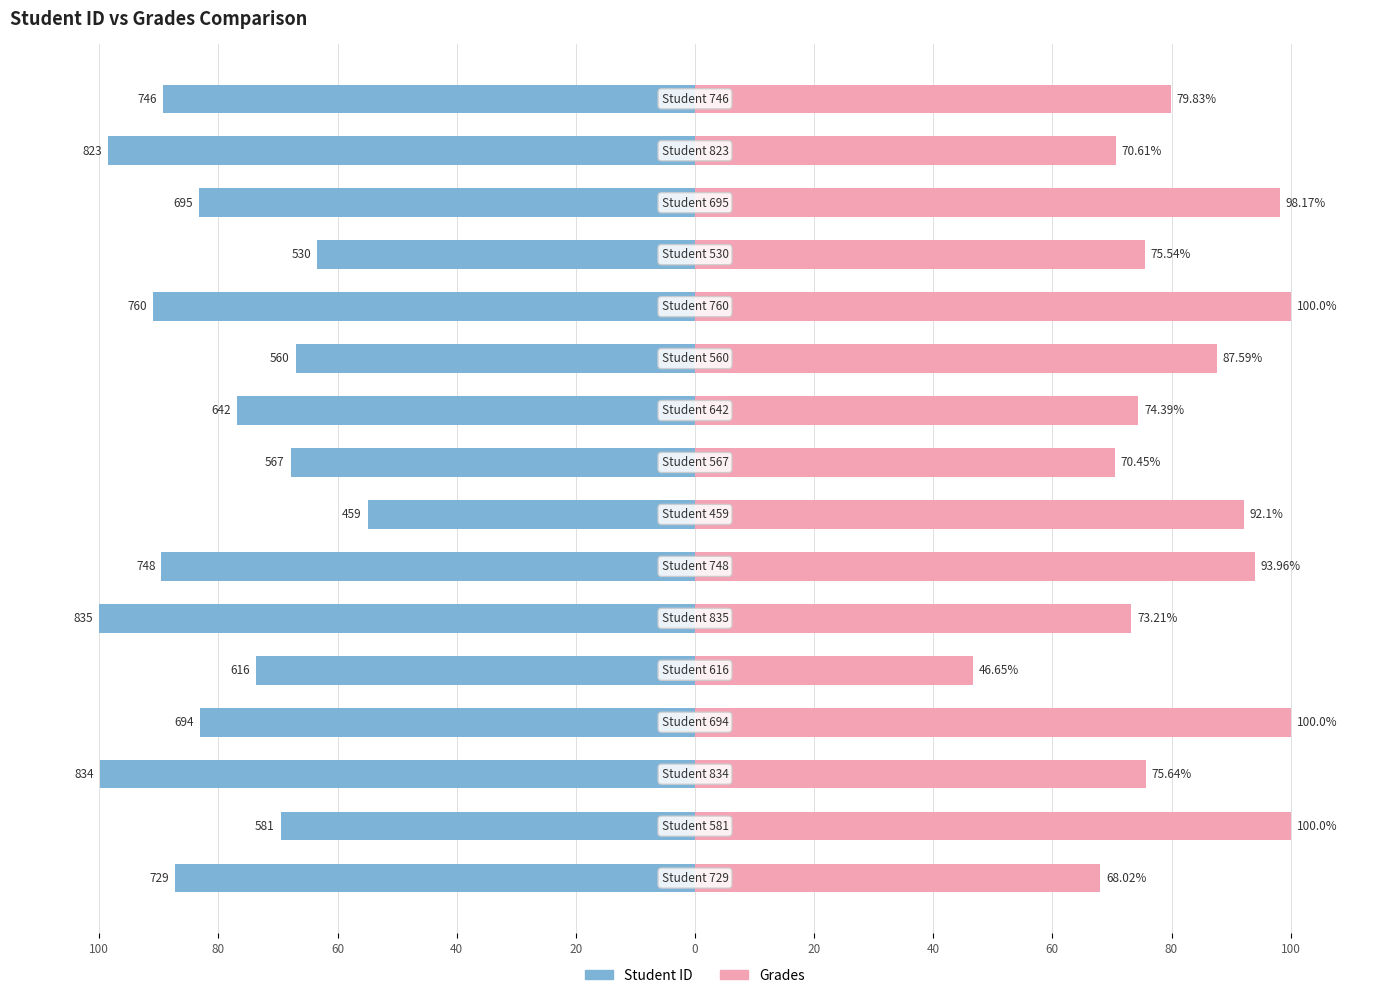

What is the greatest value displayed?

100.0